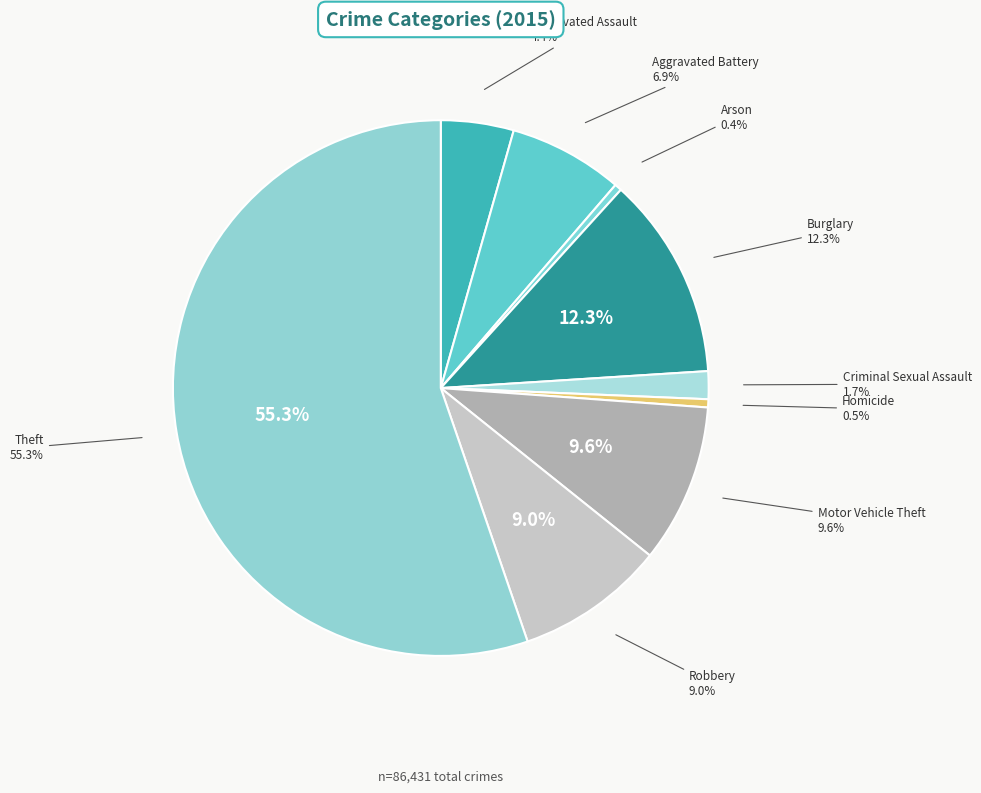

True or false: Burglary accounts for 12% of the total.

True